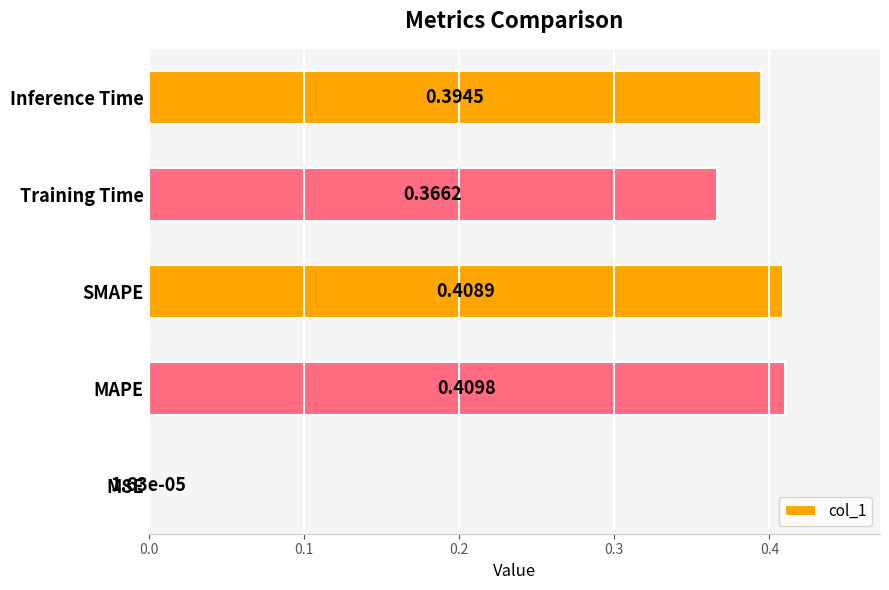

Which label corresponds to the largest value in the chart?

MAPE